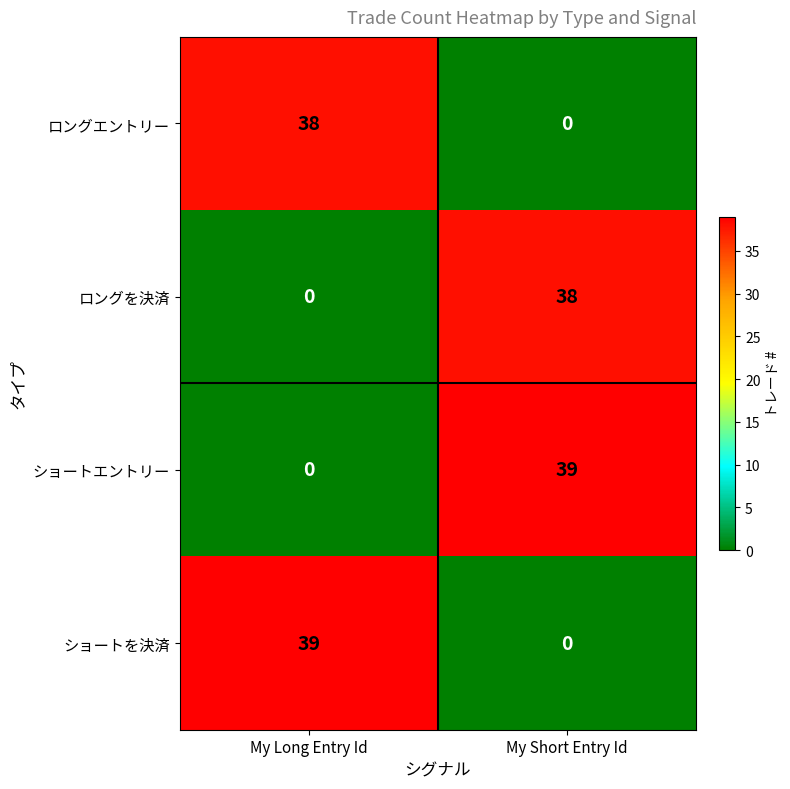

What is the total value across all series at My Long Entry Id?

77